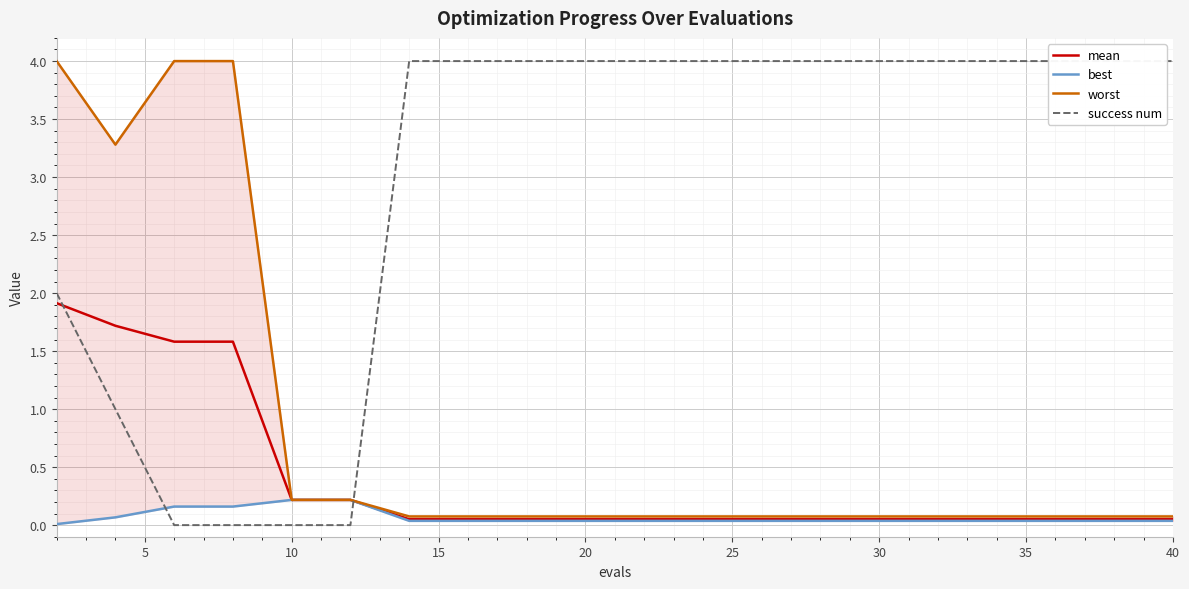

What is the maximum value for mean?

1.9